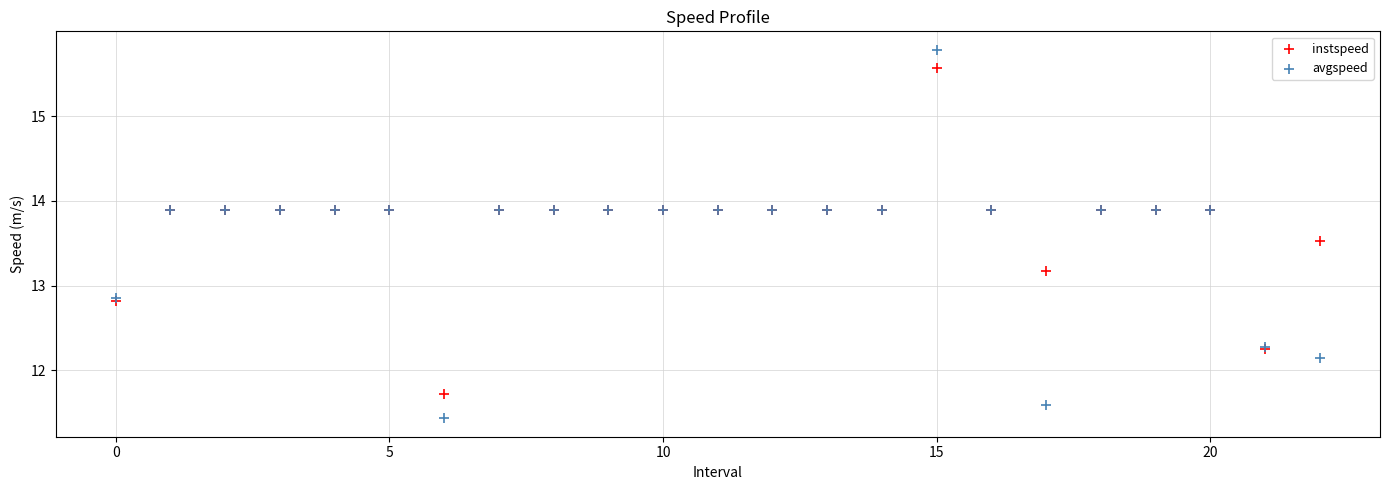

What are all the series names shown in the legend?

instspeed, avgspeed